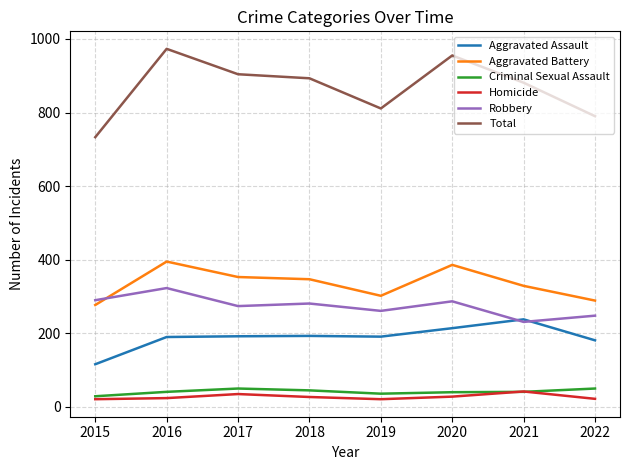

What are all the series names shown in the legend?

Aggravated Assault, Aggravated Battery, Criminal Sexual Assault, Homicide, Robbery, Total